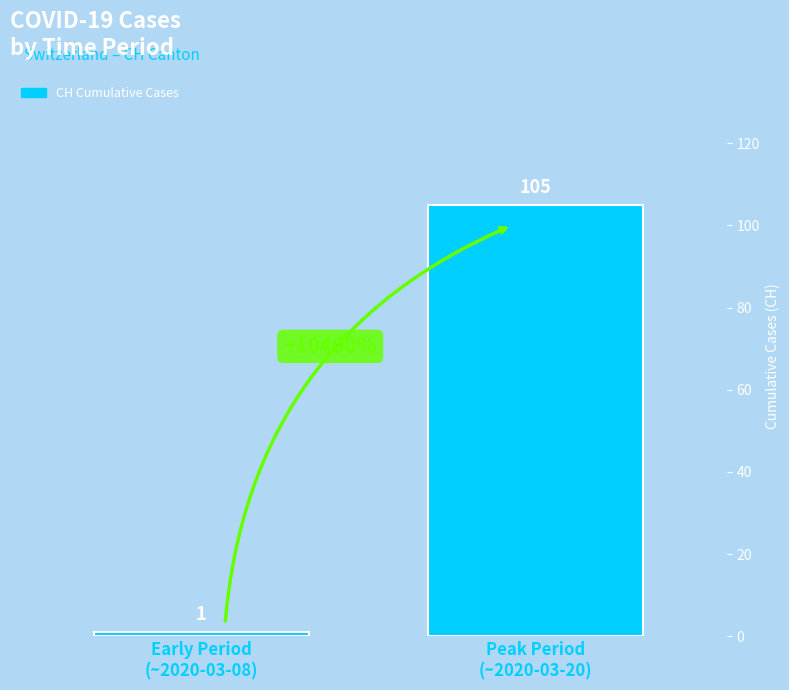

True or false: the data shows 105 at Peak Period
(~2020-03-20).

True